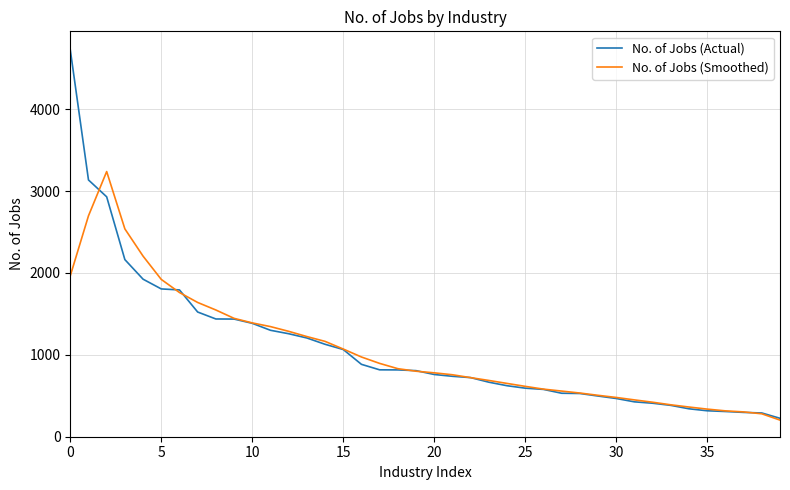

What is the highest value of the No. of Jobs (Smoothed) series?

3238.5